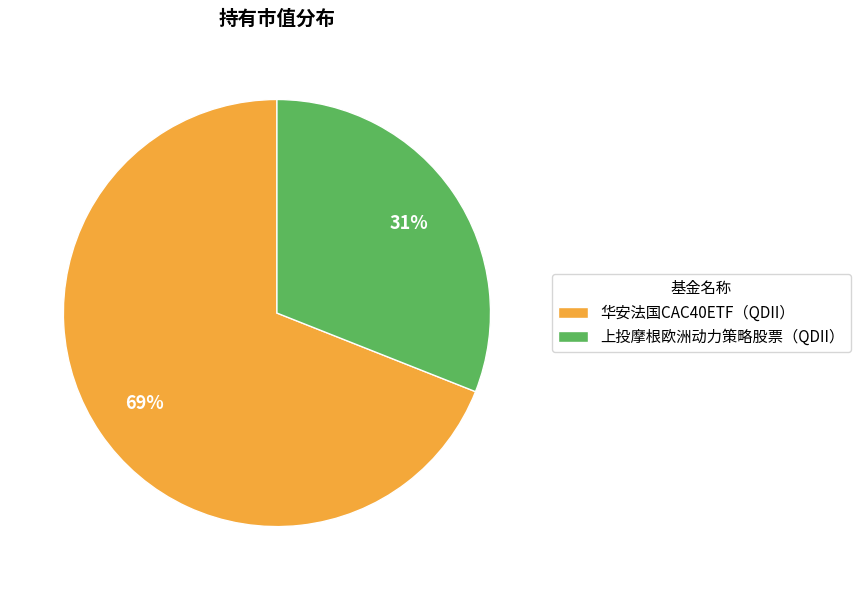

Which category has the smallest portion of the pie?

上投摩根欧洲动力策略股票（QDII）